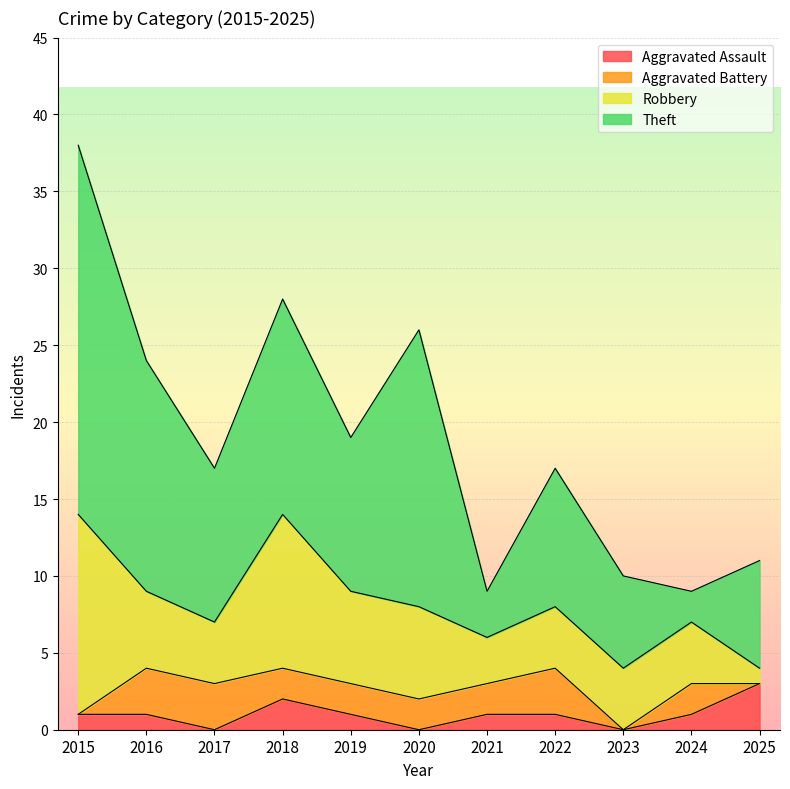

How many intersections are there between Robbery and Aggravated Assault?

1